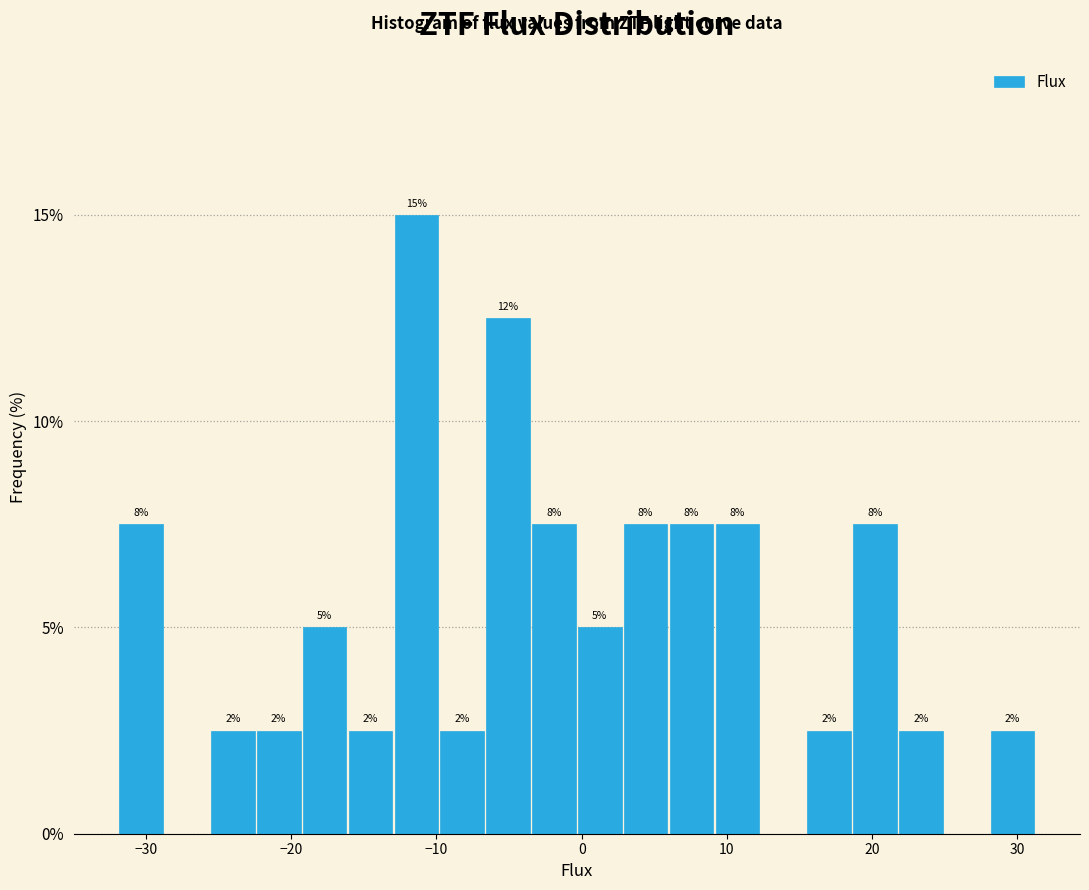

Around what value on the x-axis is the tallest bar? Give the approximate position of its centre, as read against the axis.

-11